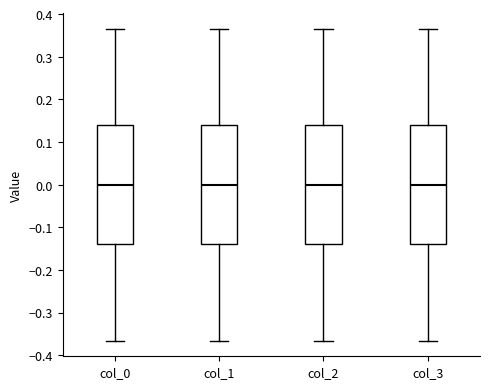

Where does the lower whisker of the box for col_1 end on the y-axis? The values are not printed on the chart, so give them approximately, as read against the axis.

-0.37